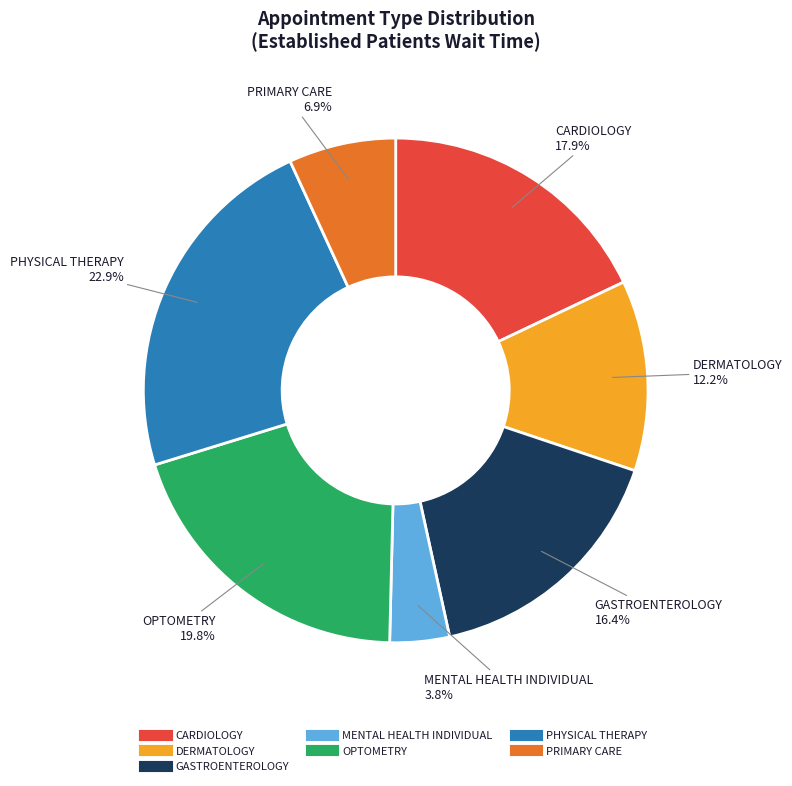

Is it true that GASTROENTEROLOGY is 16% of the pie?

True